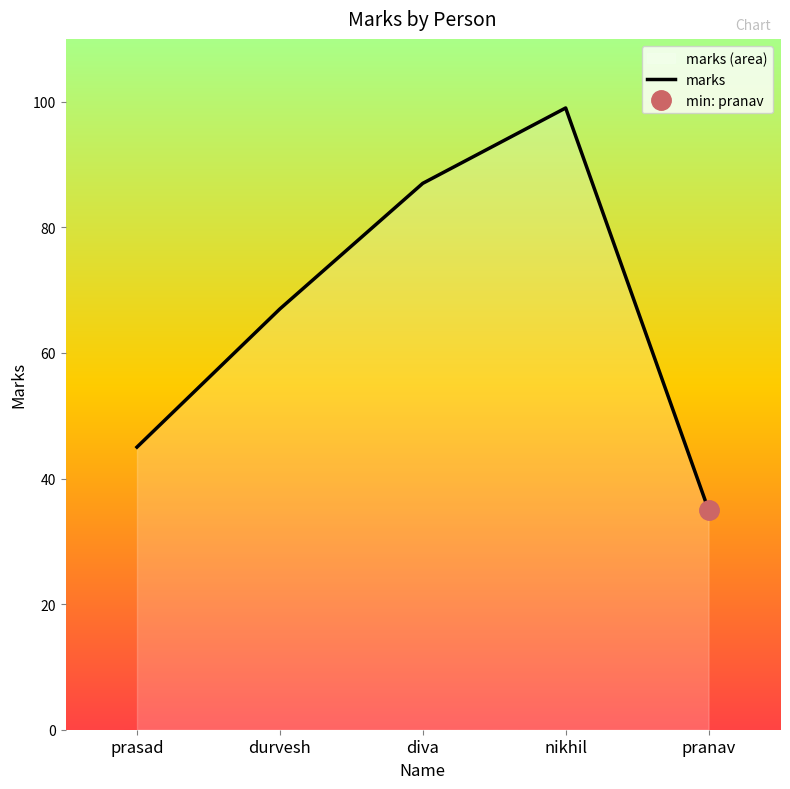

List the labels in order of value, largest first.

nikhil, diva, durvesh, prasad, pranav